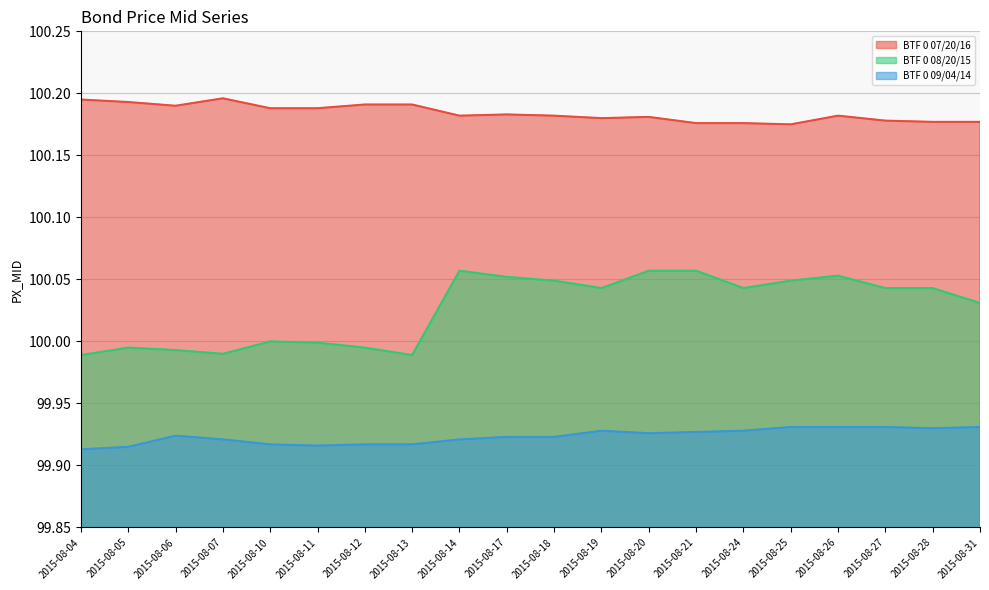

At 2015-08-12, list the series in order from largest to smallest.

BTF 0 07/20/16, BTF 0 08/20/15, BTF 0 09/04/14